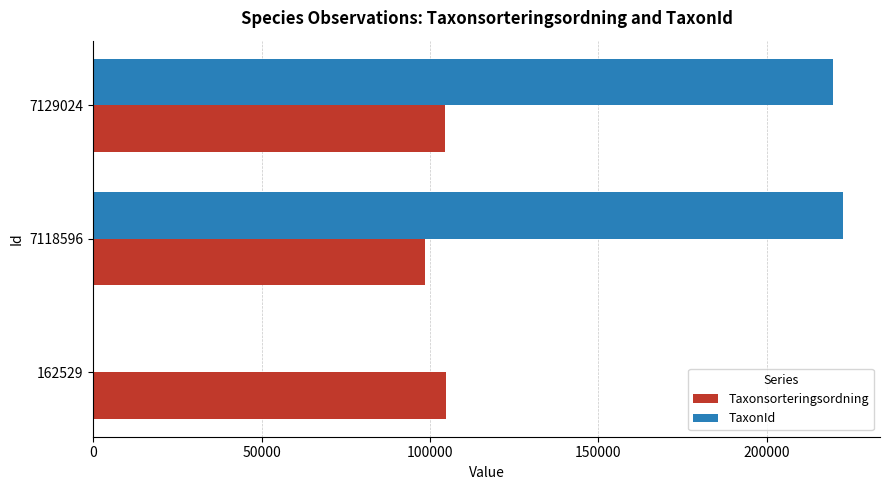

What is the greatest value displayed?

222498